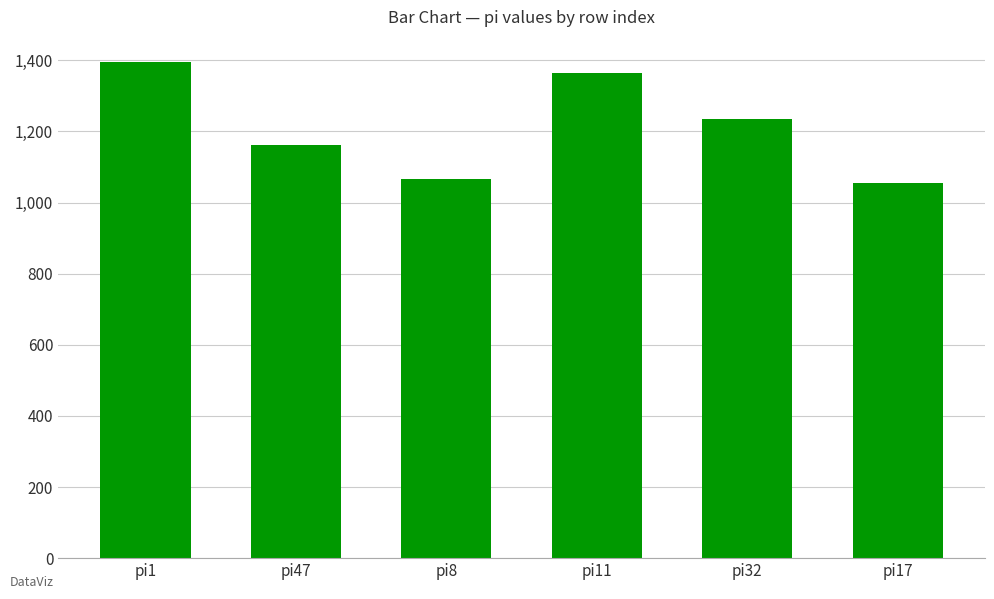

What is the difference between the maximum and minimum values?

340